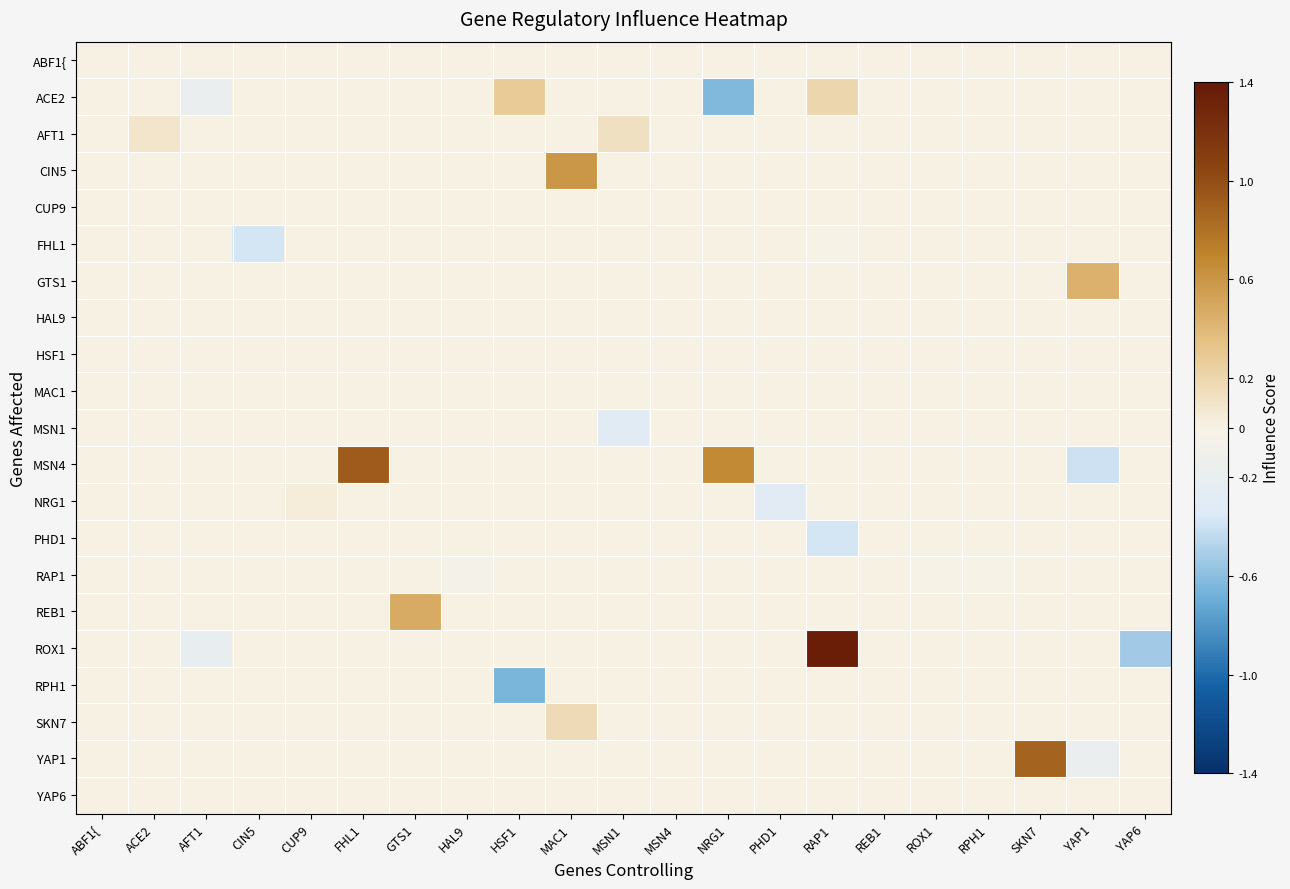

At which category is the sum across all series the highest?

RAP1